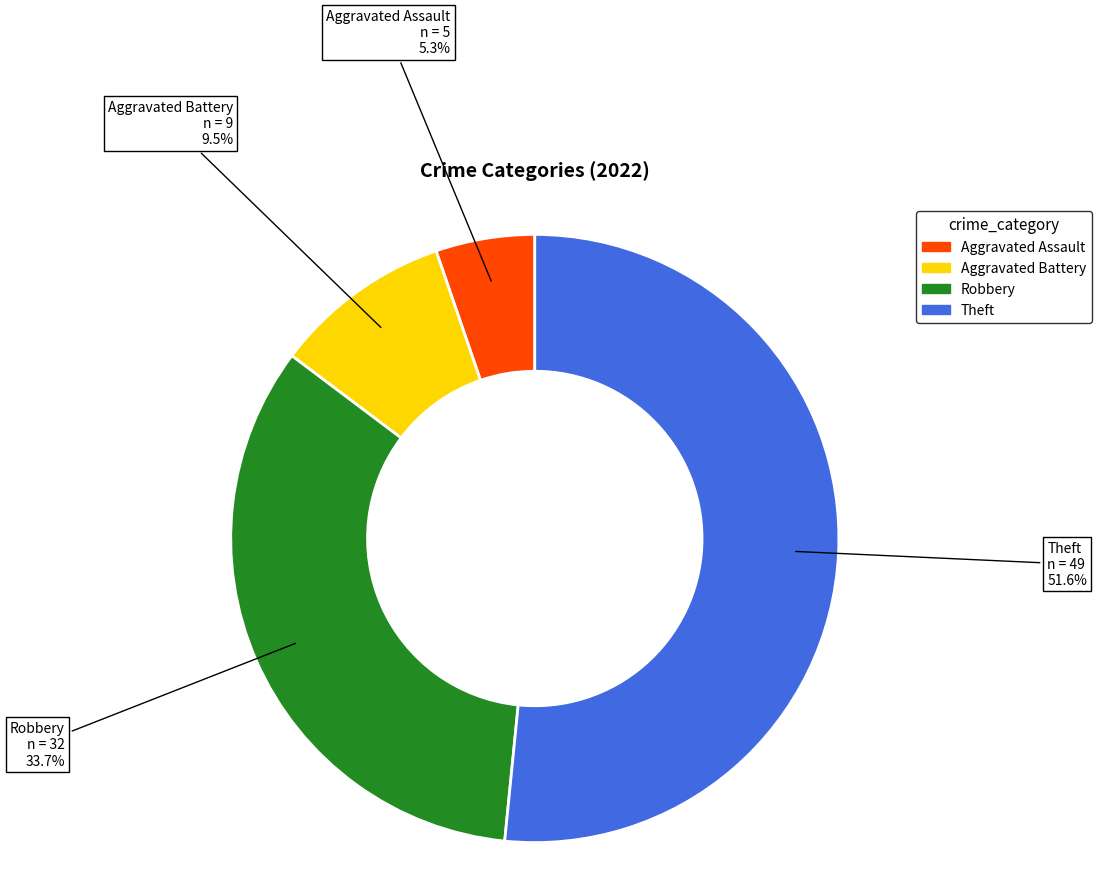

Rank the categories by value from highest to lowest.

Theft, Robbery, Aggravated Battery, Aggravated Assault